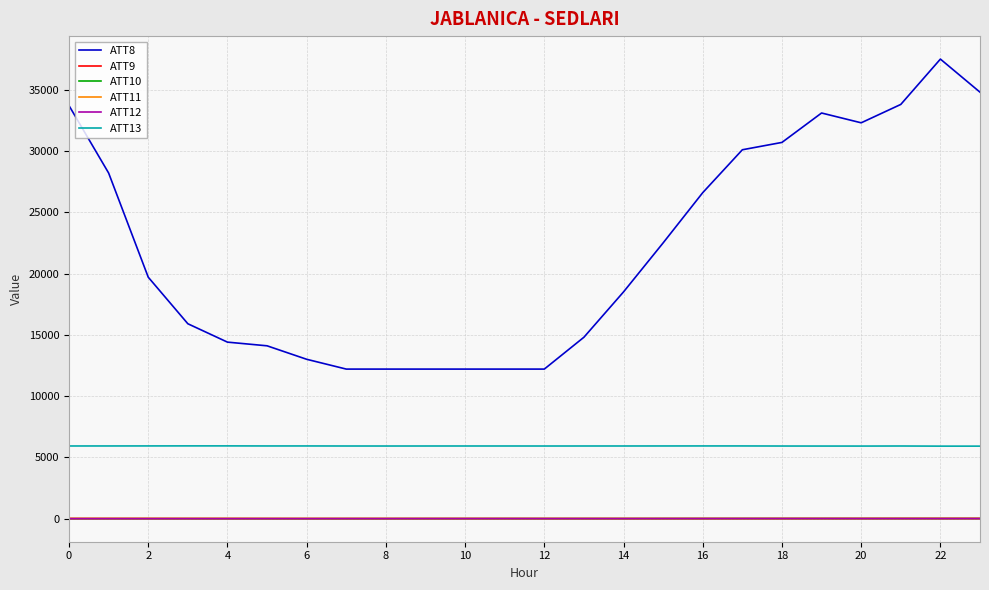

Which series has the largest total across all categories?

ATT8